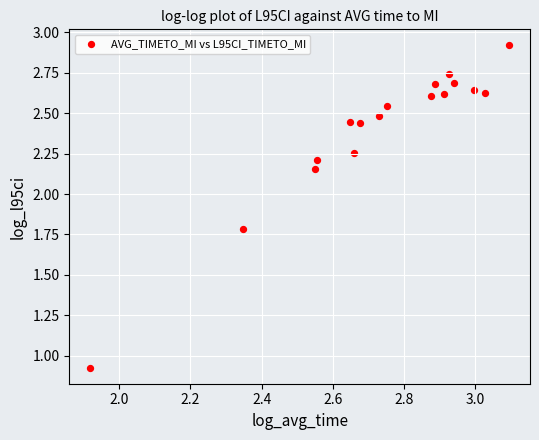

What is the range of X values (max minus min)?

1.2